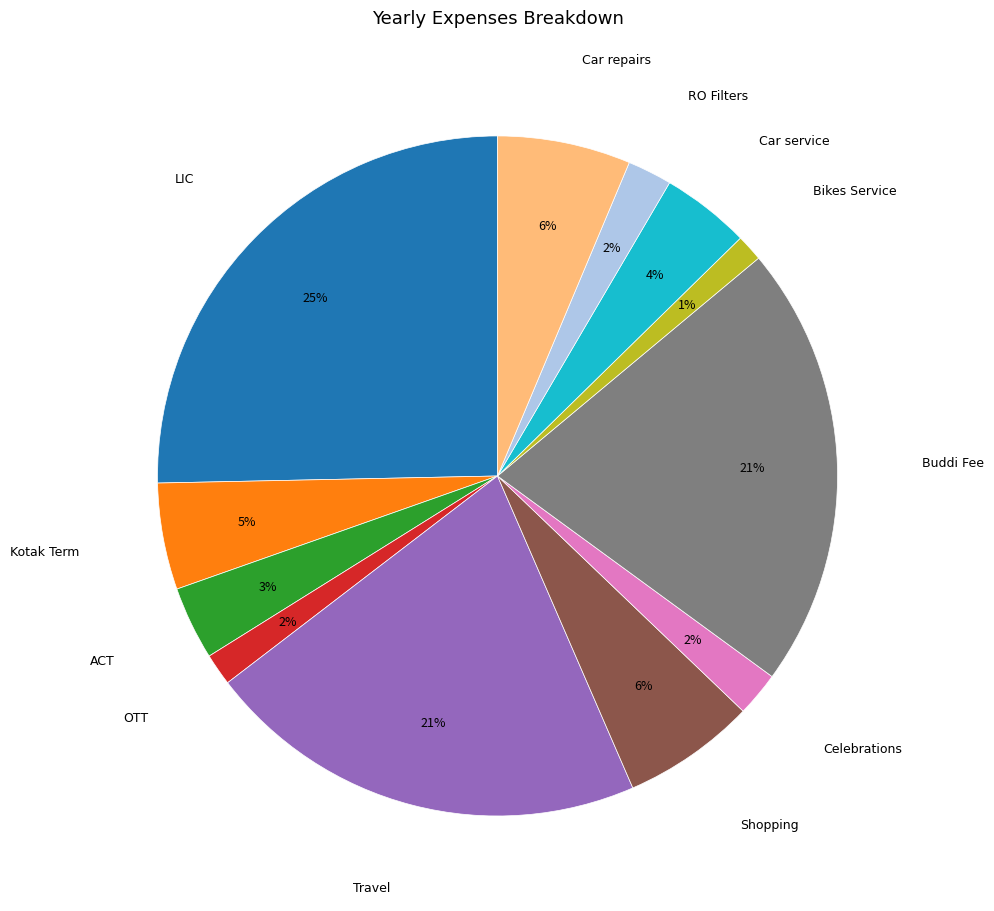

Does any single category account for the majority?

No